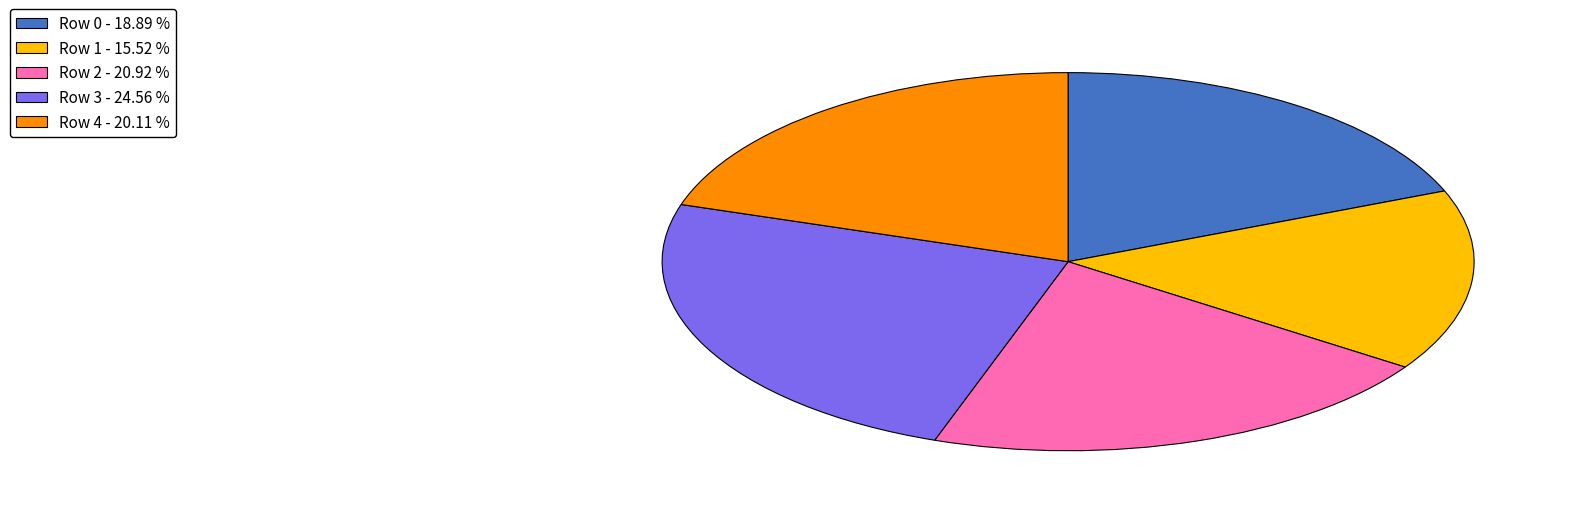

Rank the categories by value from highest to lowest.

Row 3, Row 2, Row 4, Row 0, Row 1